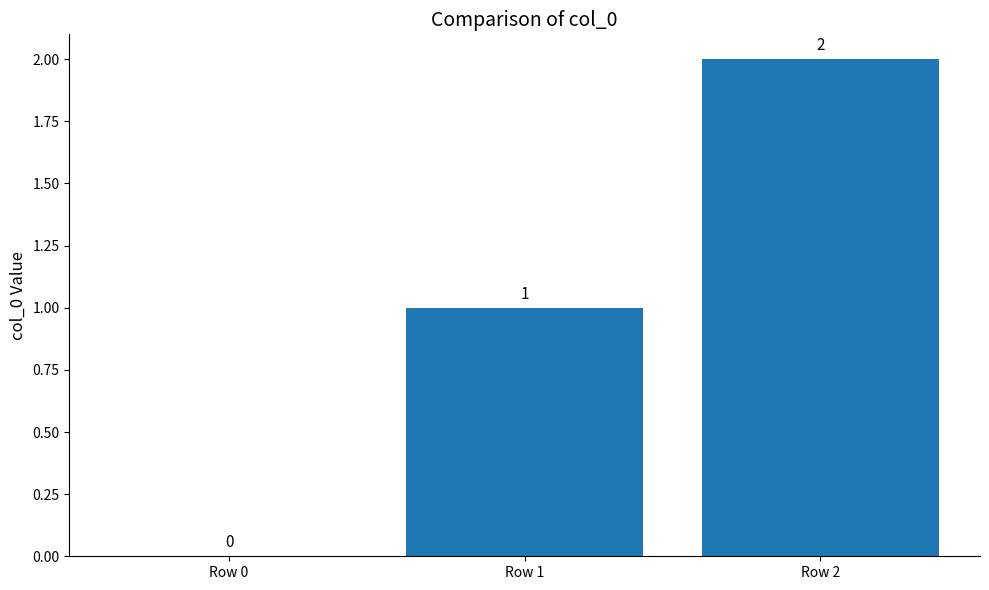

At which label is the value closest to 1?

Row 1